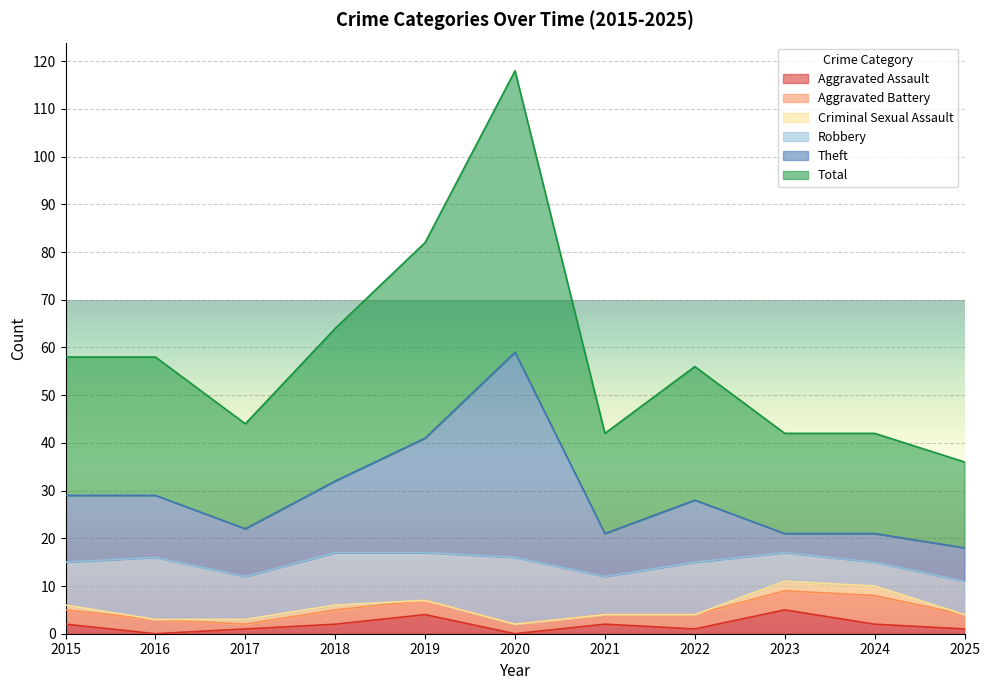

True or false: Aggravated Assault has a value of 0 at 2020.

True